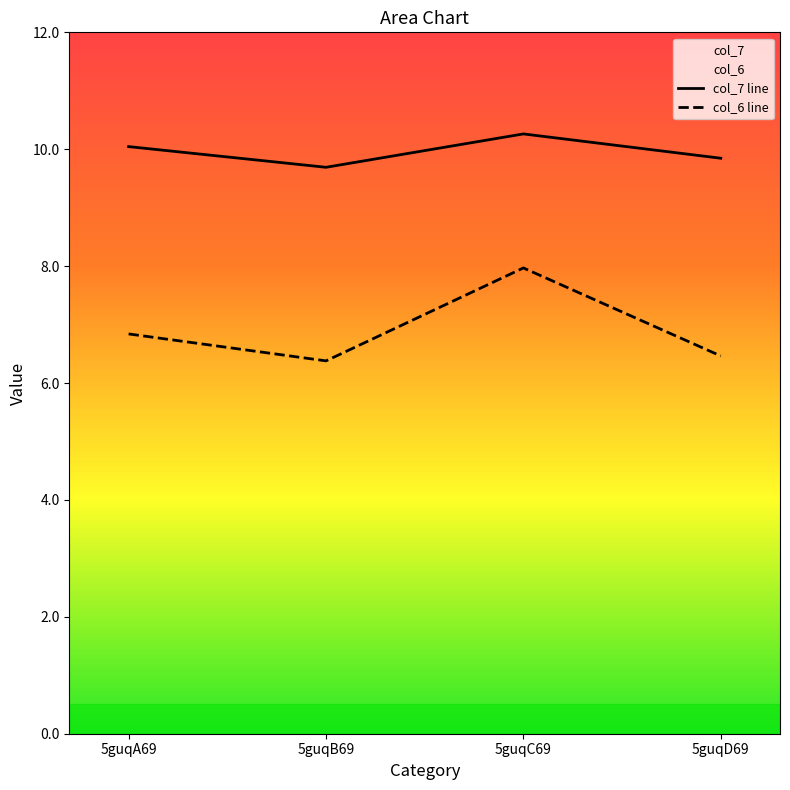

List the series in order of their overall mean, lowest first.

col_6 line, col_7 line